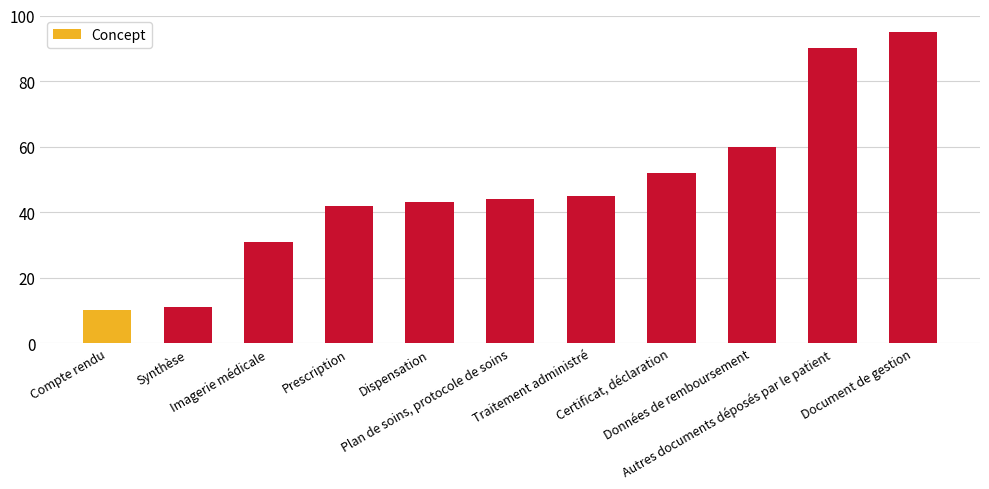

Reading right to left, extract all data points from this chart.

95	90	60	52	45	44	43	42	31	11	10